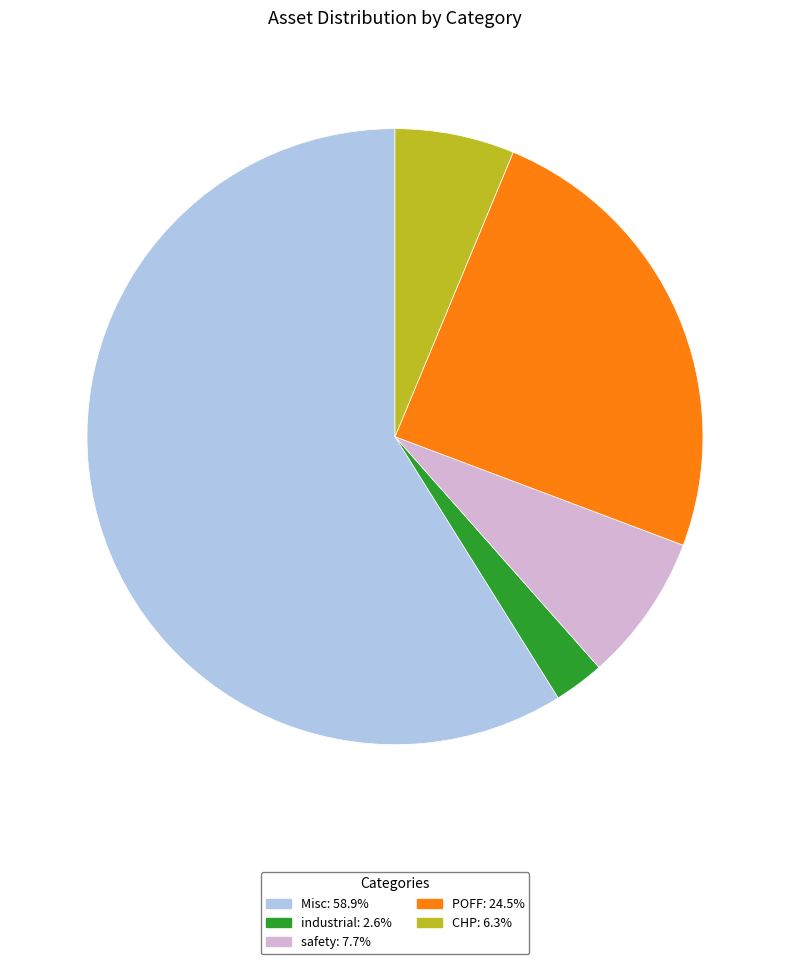

Do safety and CHP together represent more than half of the pie?

No